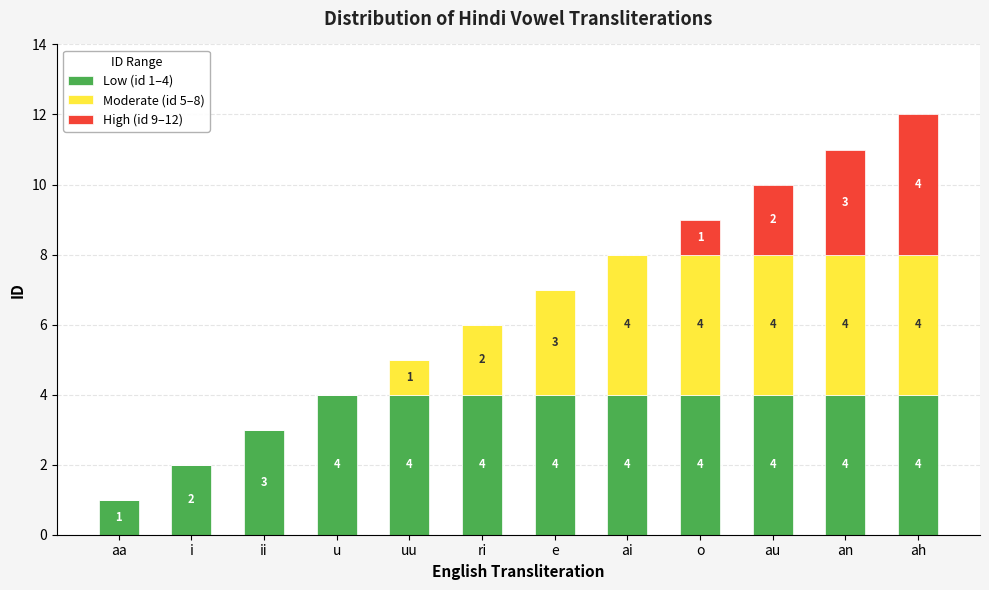

What is the maximum value for Low (id 1–4)?

4